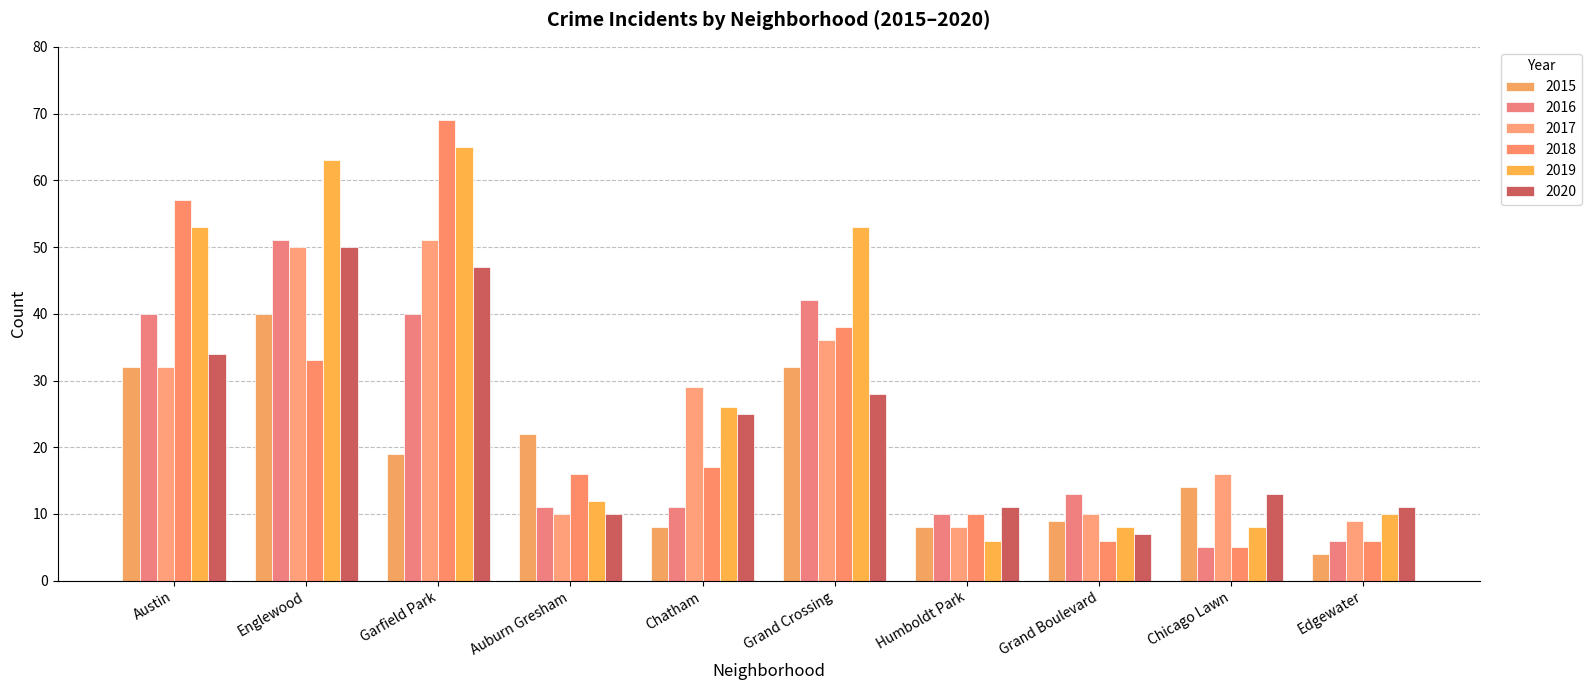

What is the label of the 1st bar from the right?

Edgewater